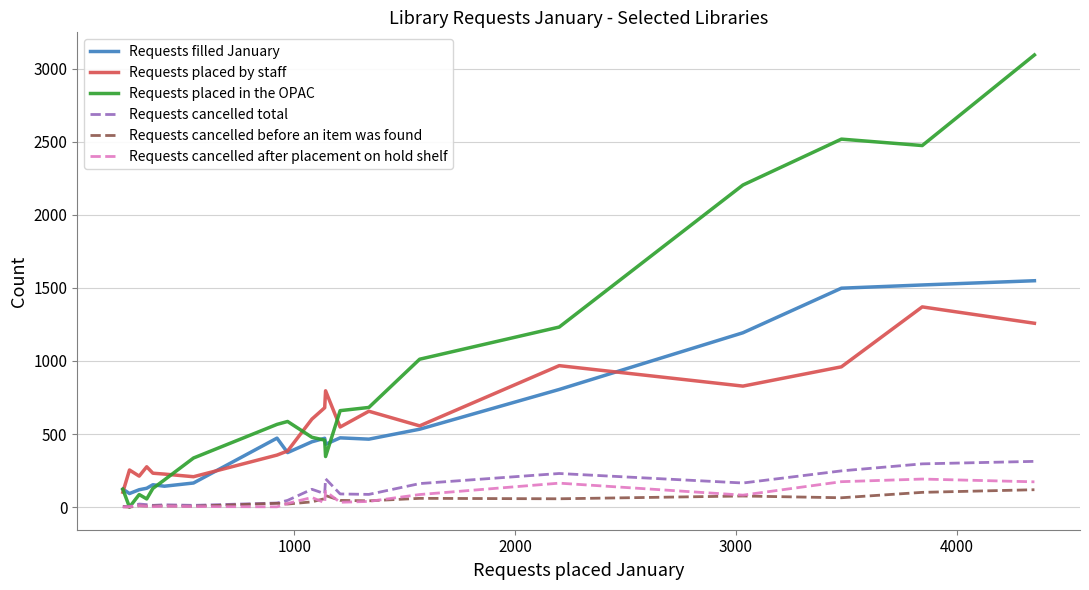

What is the greatest value displayed?

3094